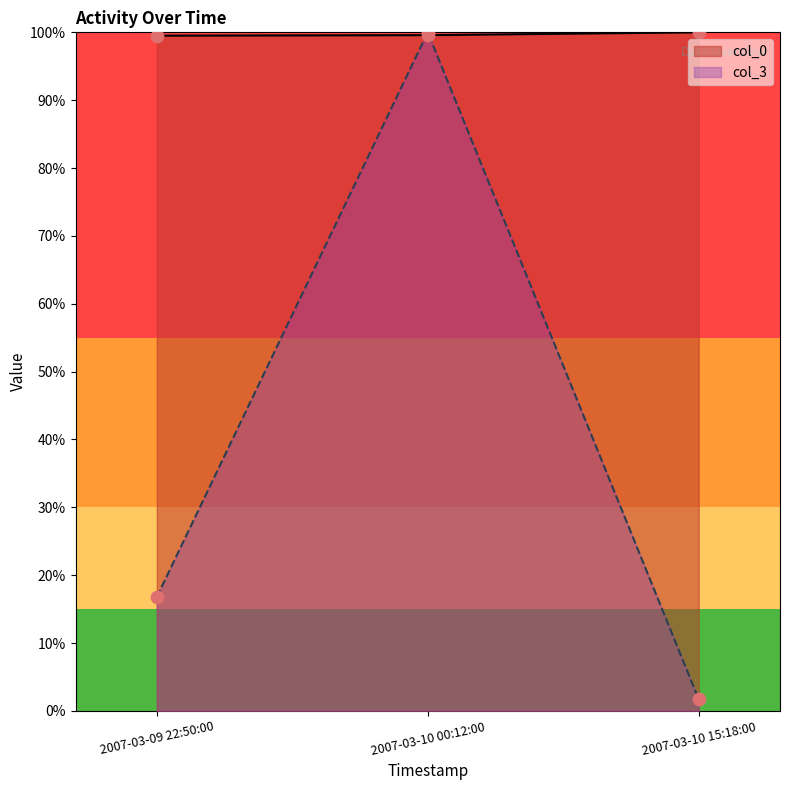

Which series contains the lowest Y value?

col_3